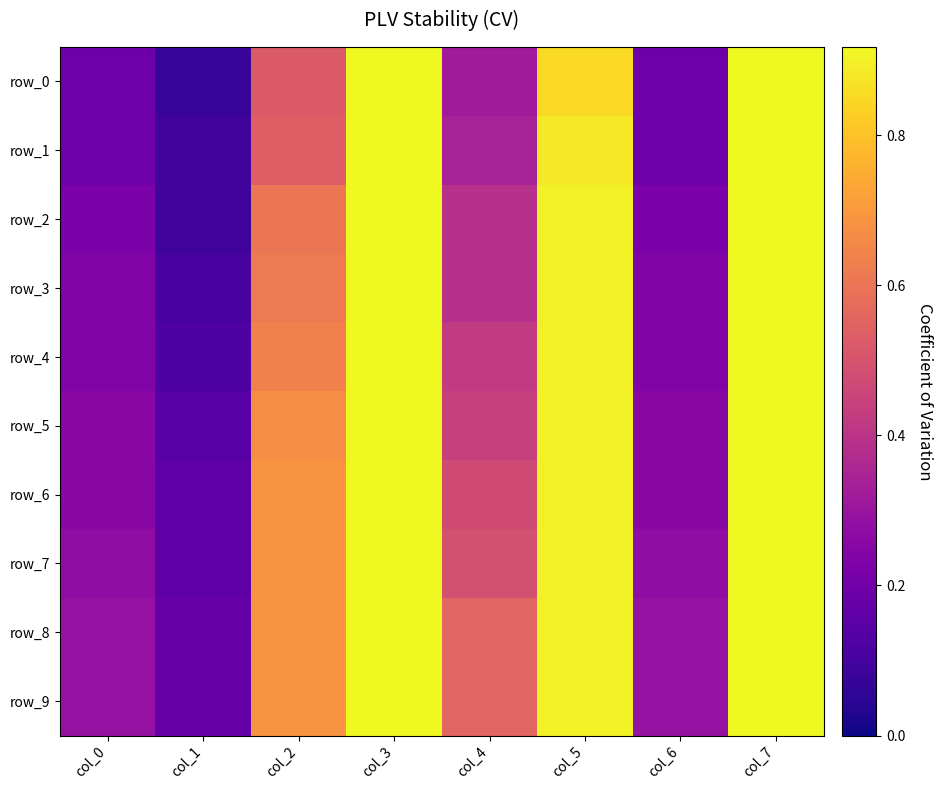

Between col_1 and col_3, which is larger?

col_3